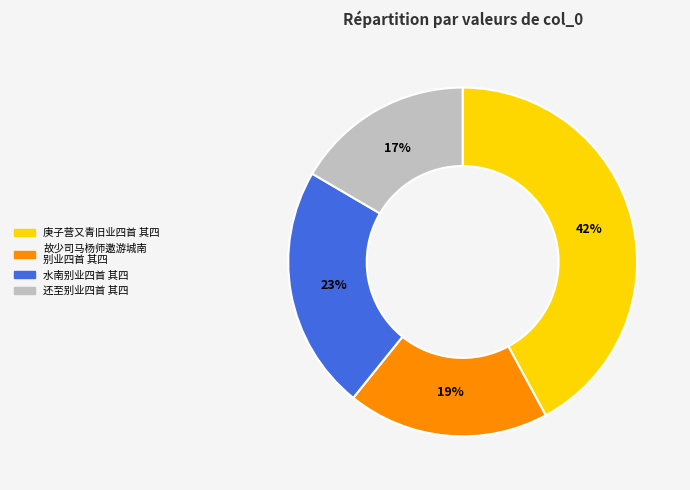

How many slices are in this pie chart?

4